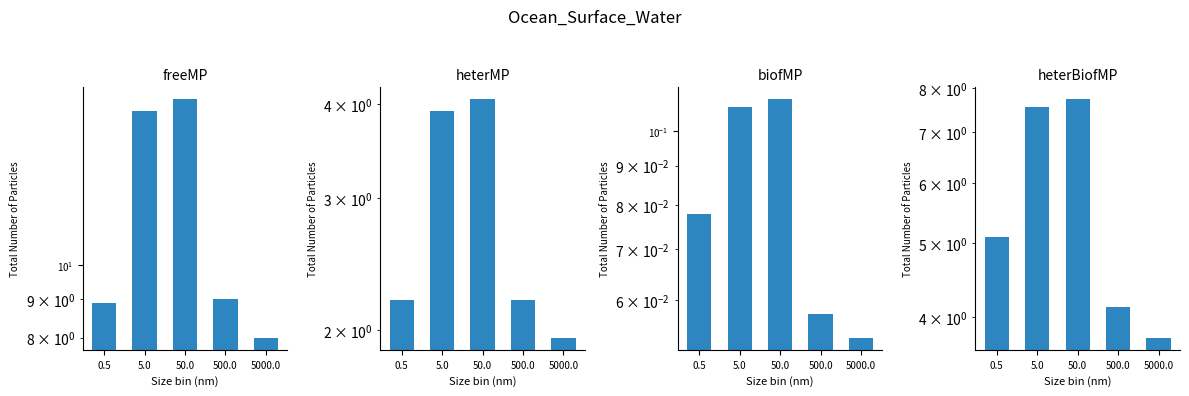

Reading left to right, extract all data points from this chart.

freeMP: 8.9	16.1	16.6	9.0	8.0
heterMP: 2.2	3.9	4.1	2.2	2.0
biofMP: 0.1	0.1	0.1	0.1	0.1
heterBiofMP: 5.1	7.5	7.7	4.1	3.8